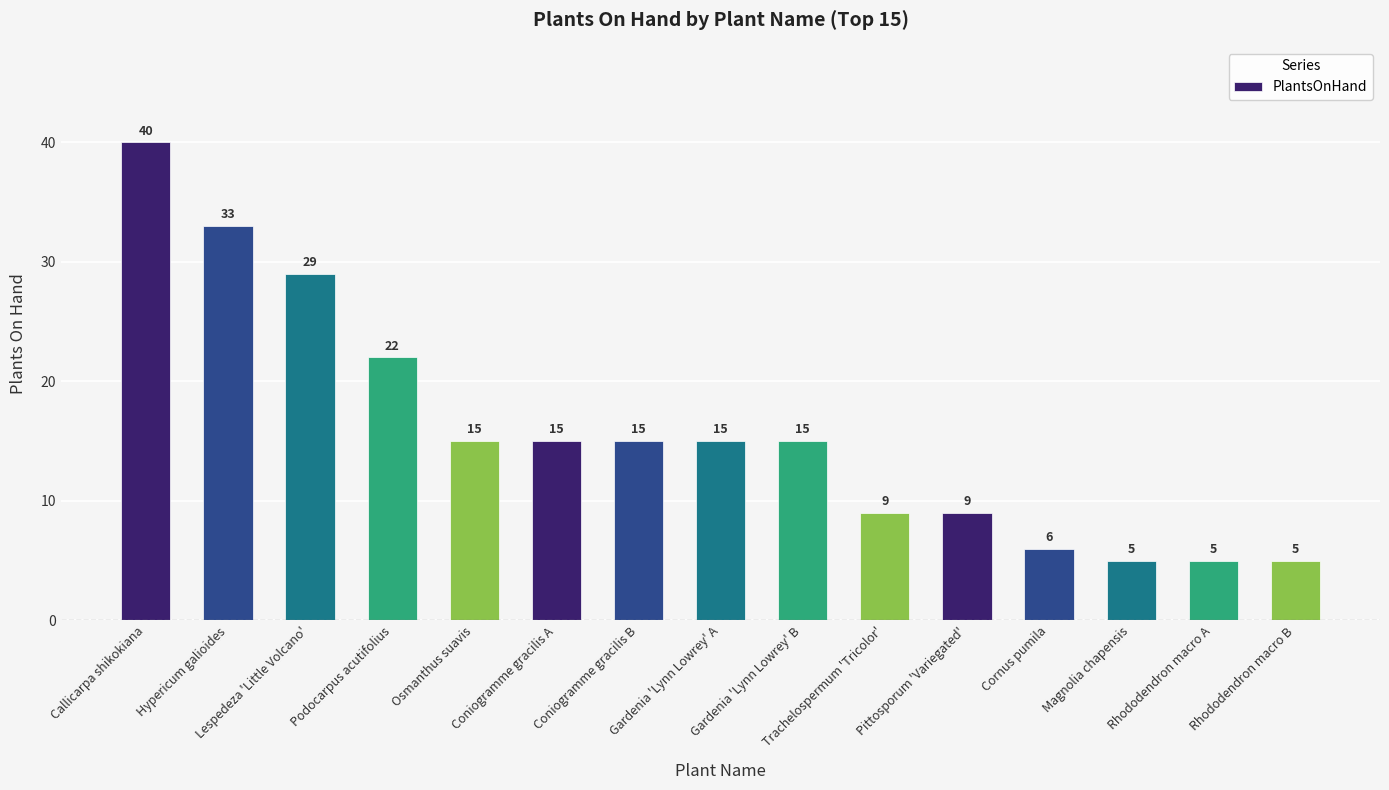

What is the difference between the second highest and minimum values?

28